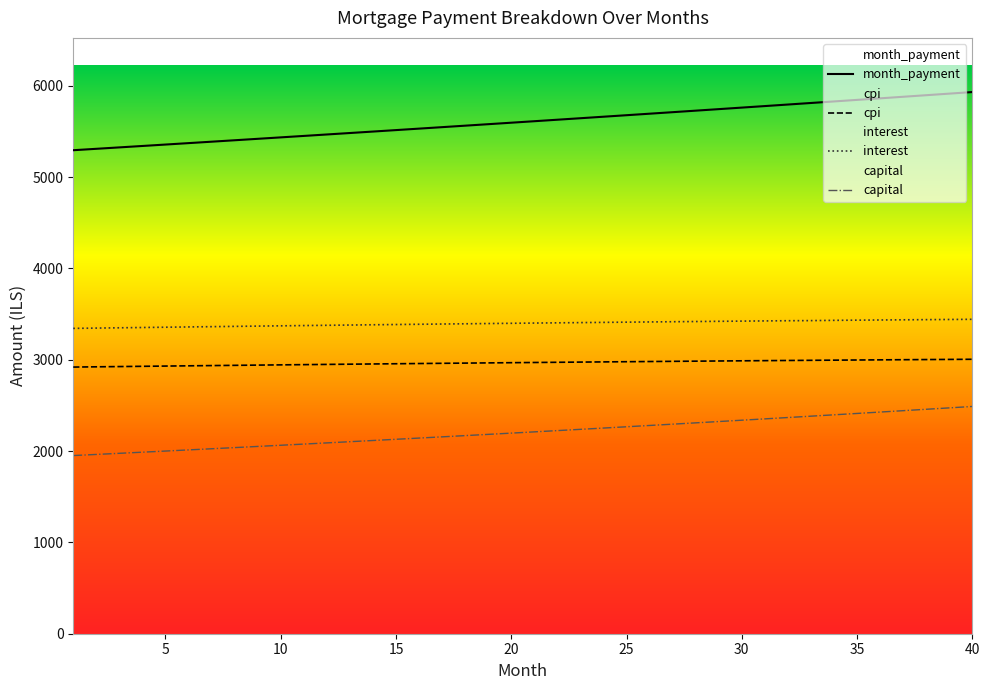

True or false: cpi and capital cross at least once.

False